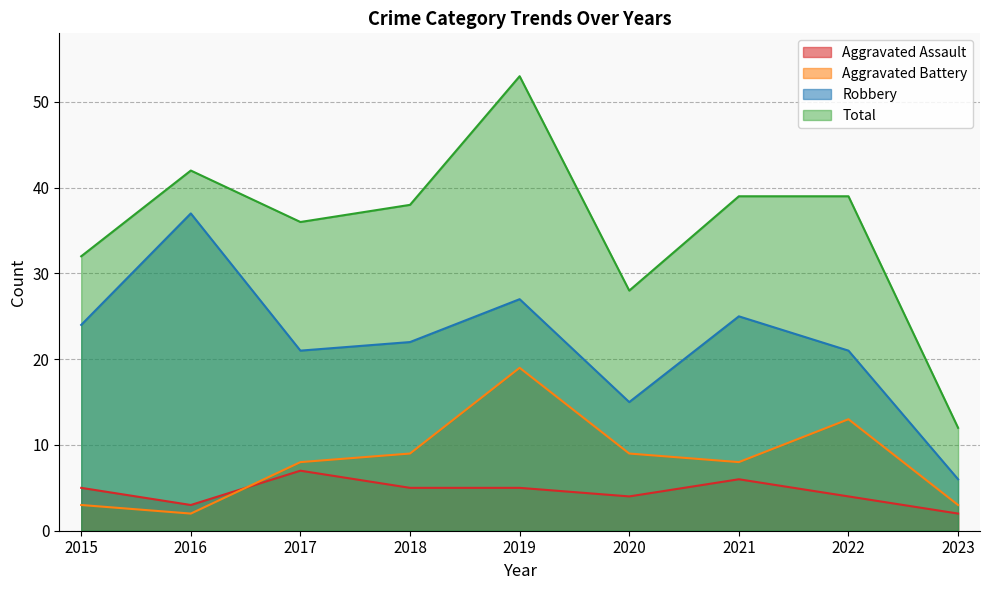

In Total, how many points are lower than both neighbors (excluding endpoints)?

2